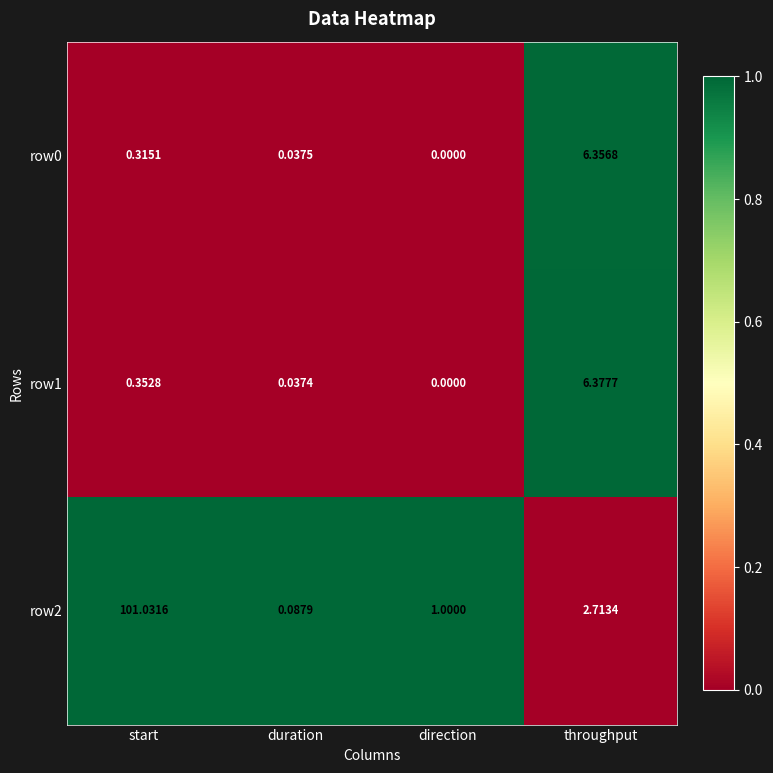

At which label does row0 reach its peak?

throughput